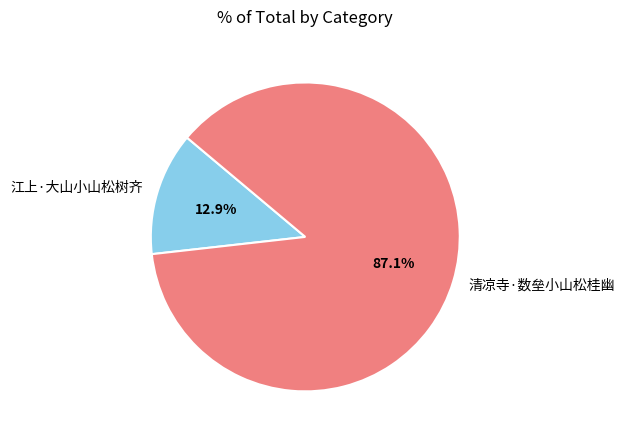

Which category has the smallest portion of the pie?

江上·大山小山松树齐